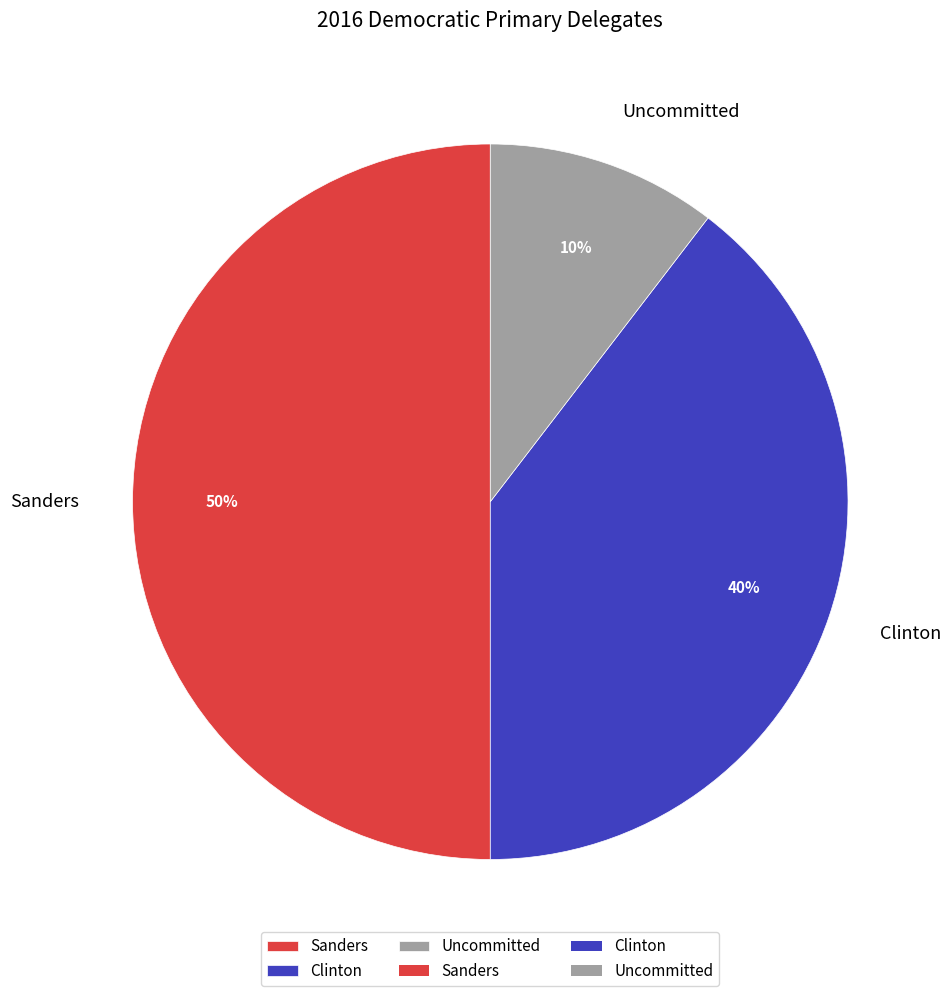

Rank the categories by value from lowest to highest.

Uncommitted, Clinton, Sanders